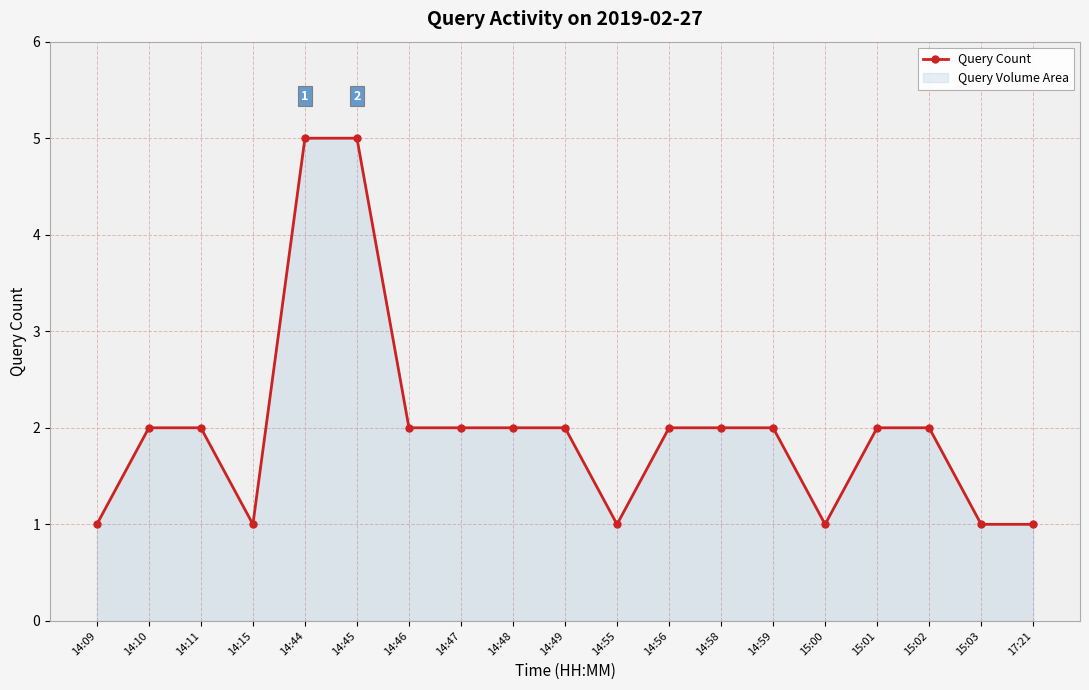

How many values exceed 2?

2